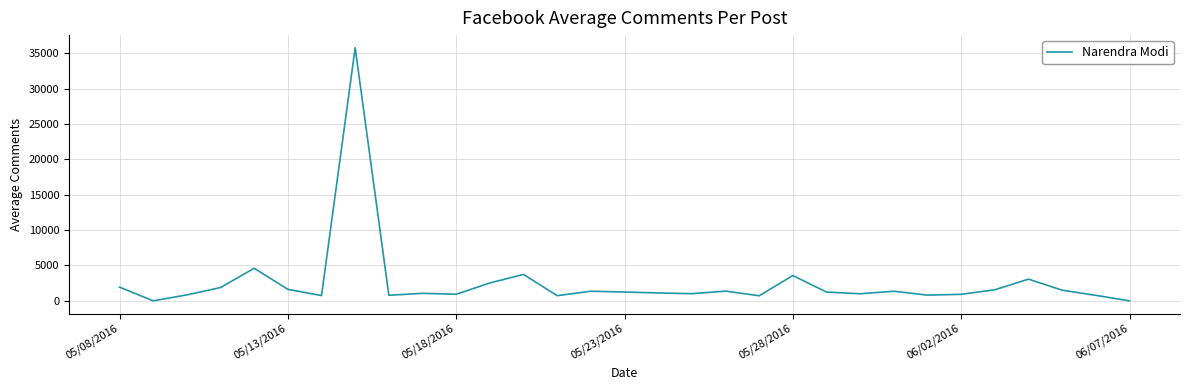

What is the difference between the maximum and minimum values?

35776